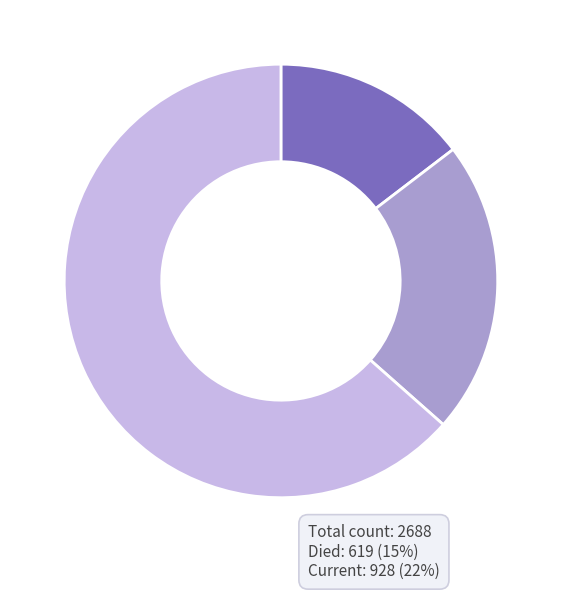

Is there any slice that represents more than half of the pie?

Yes